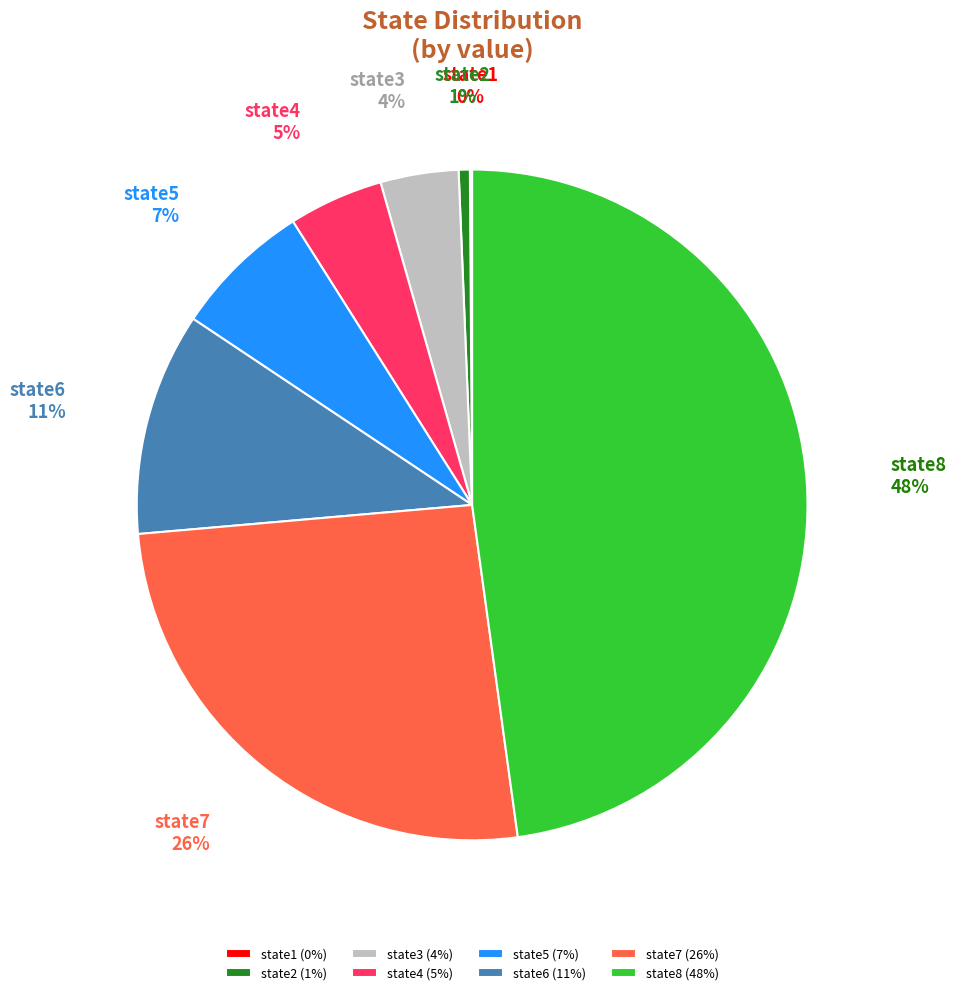

Does state8 represent more than half of the total?

No